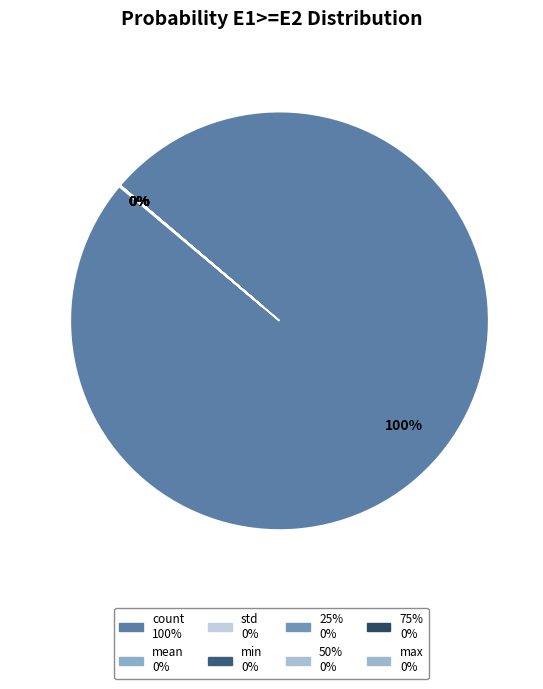

Which category has the biggest portion of the pie?

count